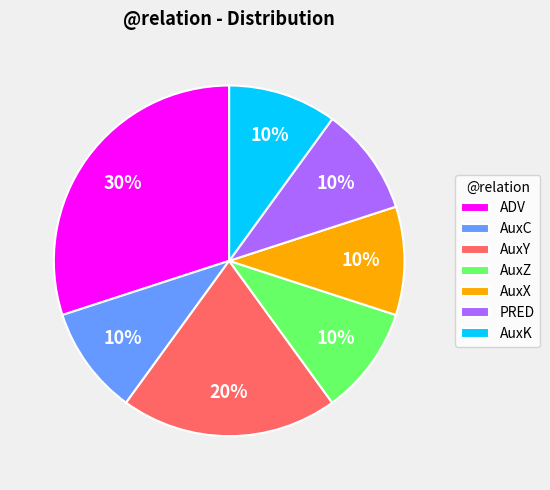

The AuxK slice represents 10% of the pie. True or false?

True